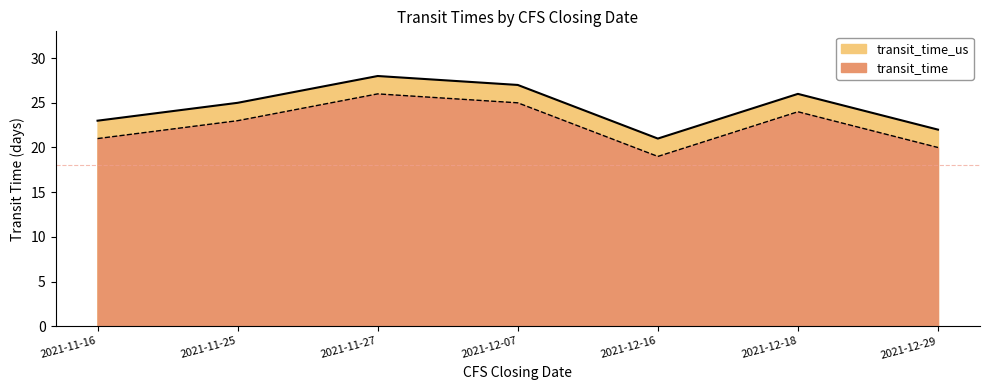

Between 2021-12-18 and 2021-12-29, which is larger?

2021-12-18